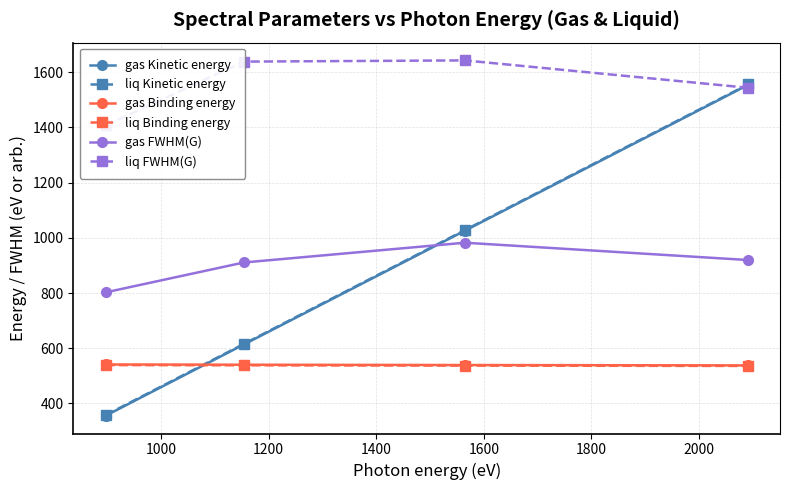

Reading left to right, what are all the values shown in this chart?

gas Kinetic energy: 355.7	613.6	1025.7	1553.1
liq Kinetic energy: 357.9	615.7	1027.8	1555.0
gas Binding energy: 541.3	540.4	539.3	537.9
liq Binding energy: 539.1	538.3	537.2	536.0
gas FWHM(G): 802.3	910.5	982.1	919.4
liq FWHM(G): 1406.5	1637.7	1642.1	1543.1